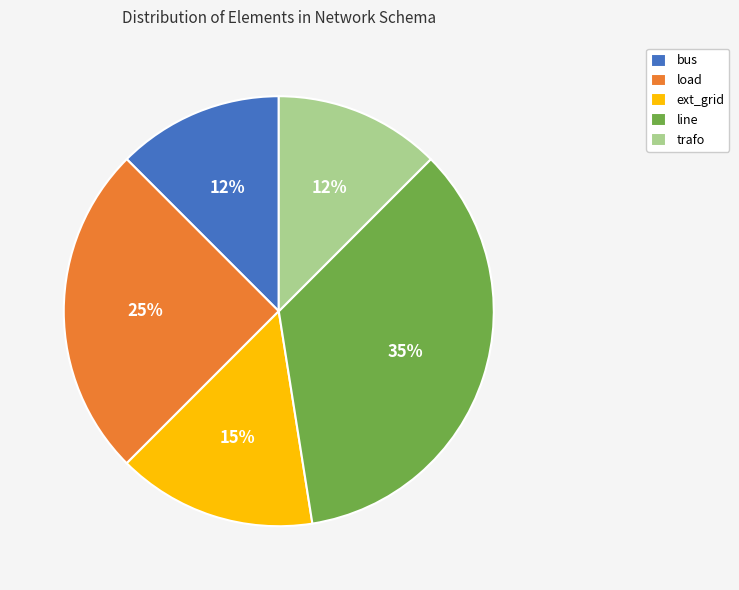

Does load account for over 50% of the chart?

No